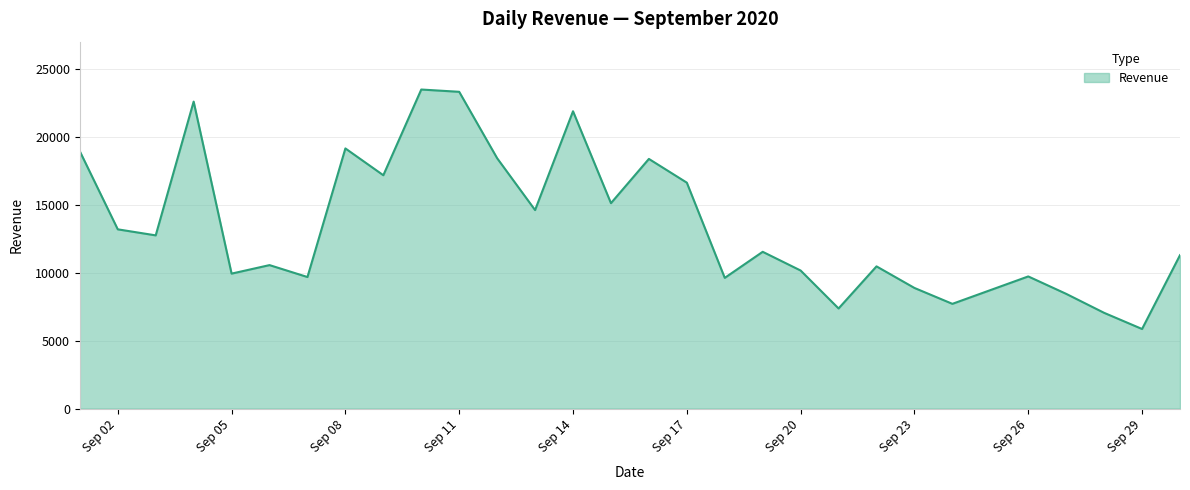

What is the minimum value shown in the chart?

5855